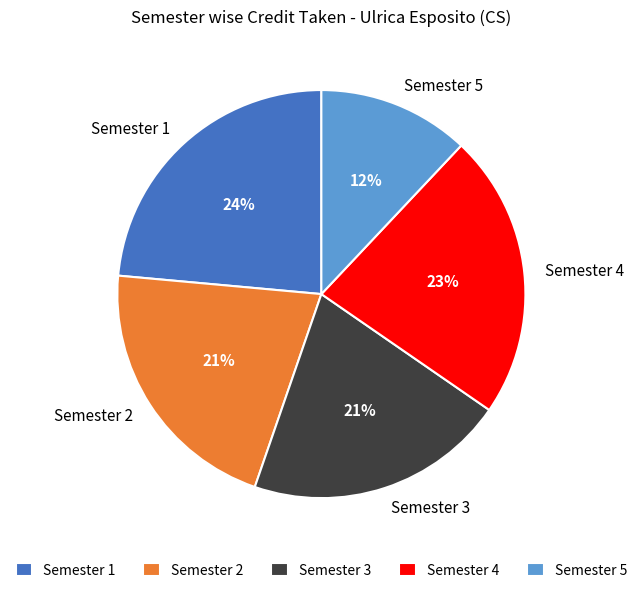

Is there any slice that represents more than half of the pie?

No